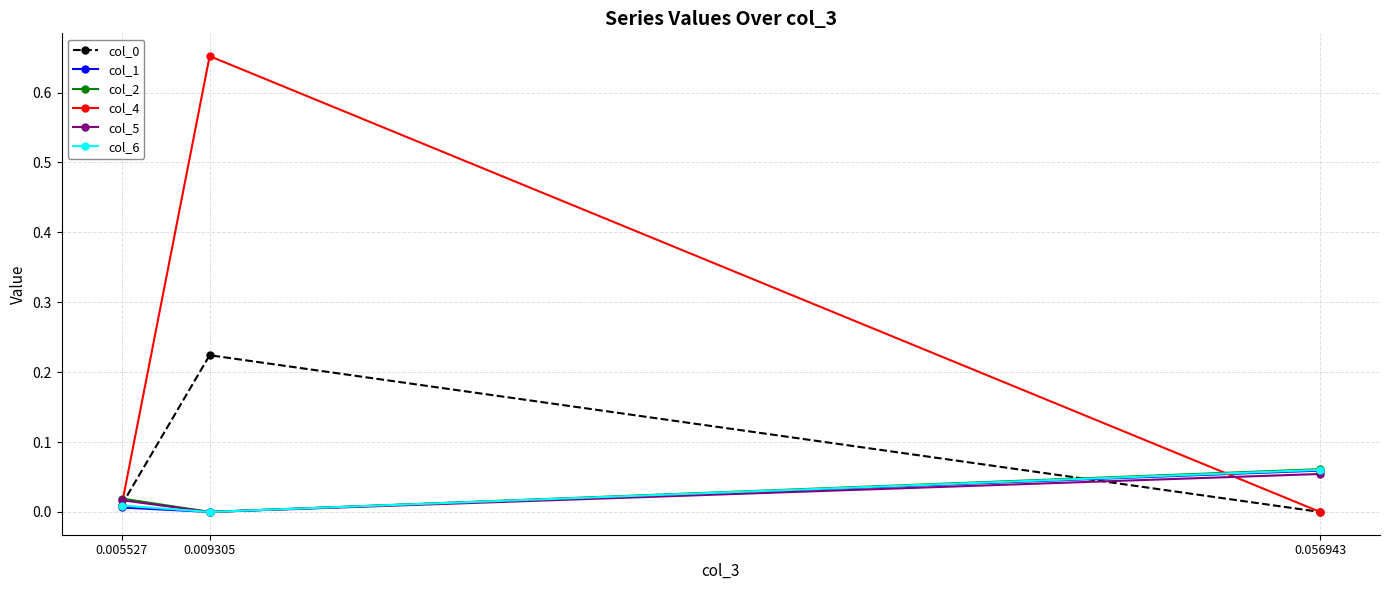

Rank the categories by col_4 value from lowest to highest.

0.056943, 0.005527, 0.009305